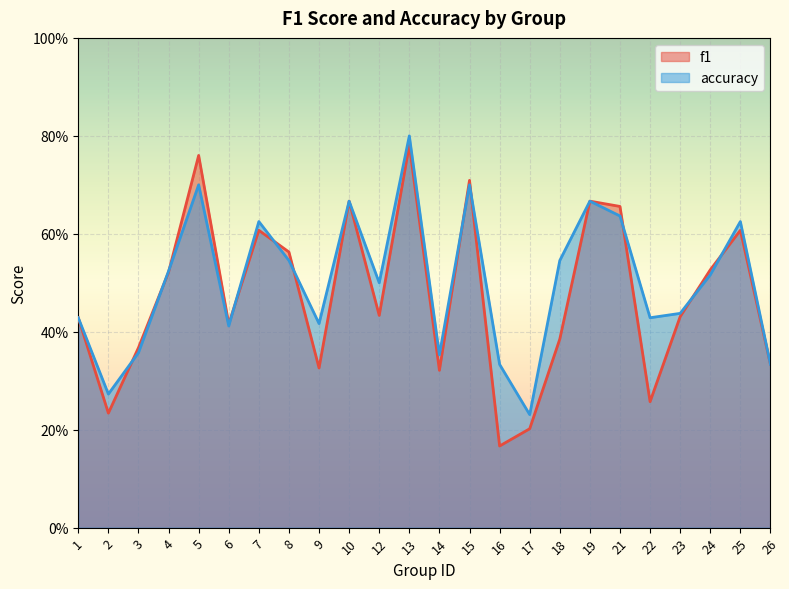

Which series has the largest total across all categories?

accuracy